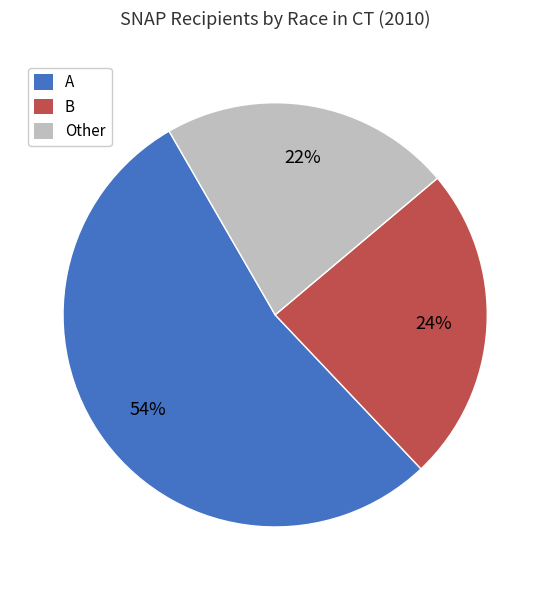

To the nearest percent, what is the difference between the largest and smallest slice percentages?

32%